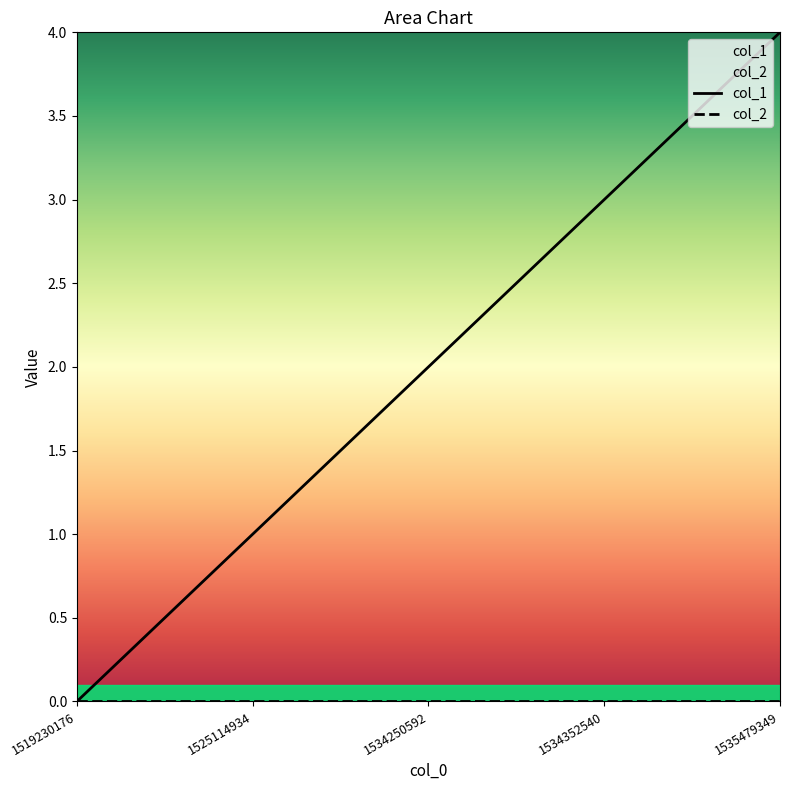

How many values in the col_1 series are below 2?

2